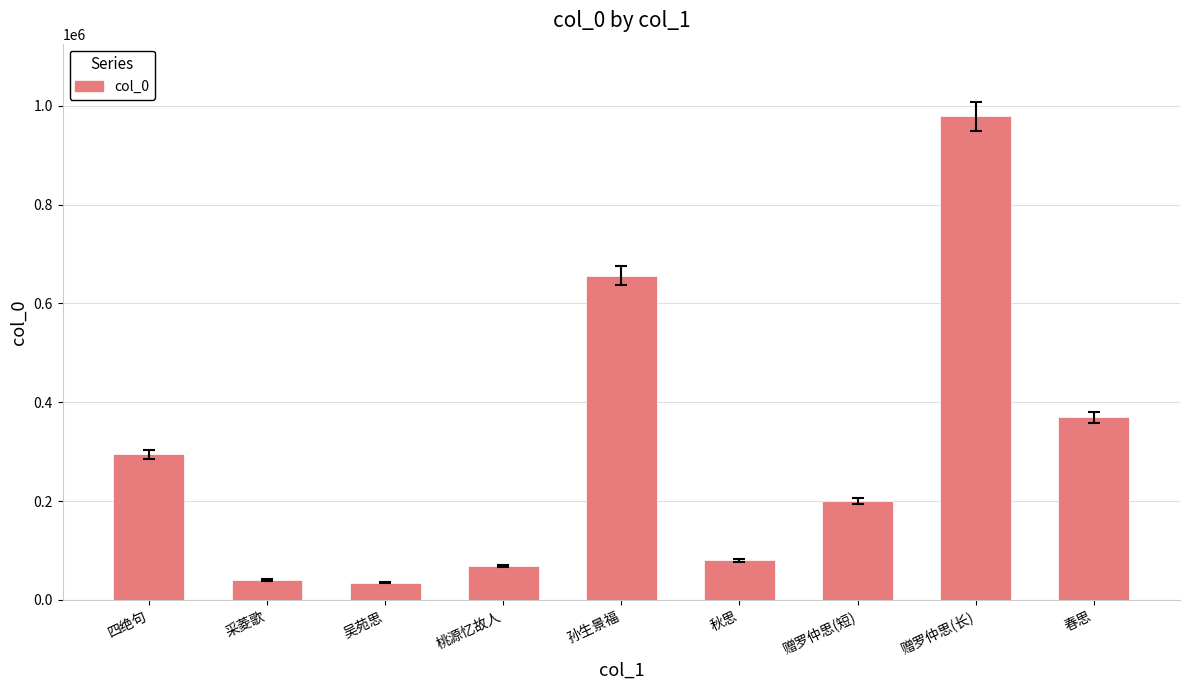

What is the greatest value displayed?

979017